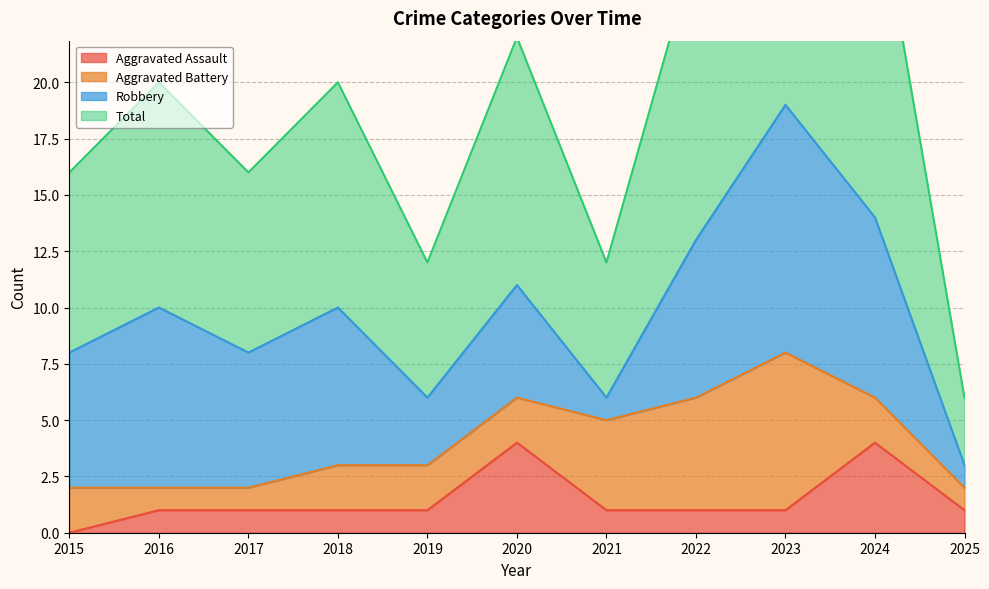

Rank the categories by Total value from highest to lowest.

2023, 2024, 2022, 2020, 2016, 2018, 2015, 2017, 2019, 2021, 2025